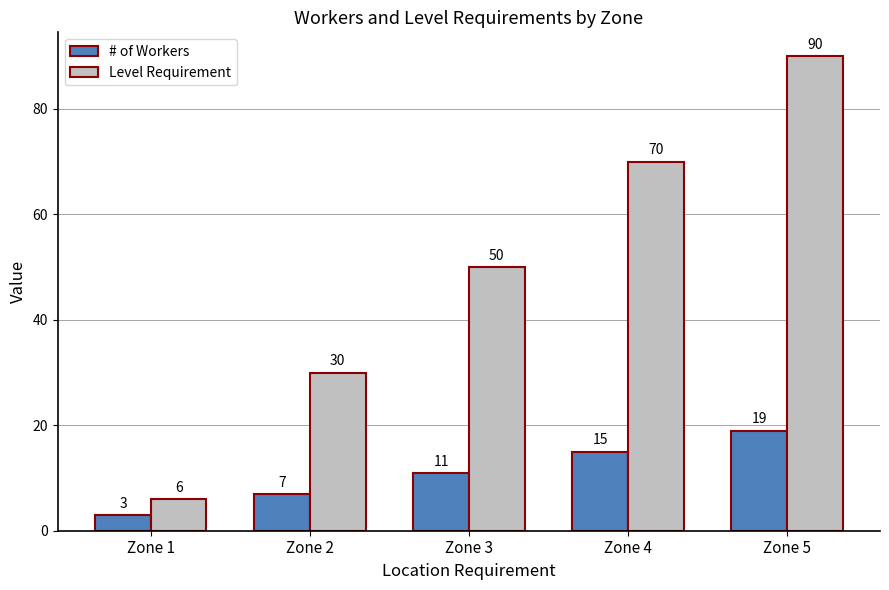

What is the minimum value shown in the chart?

3